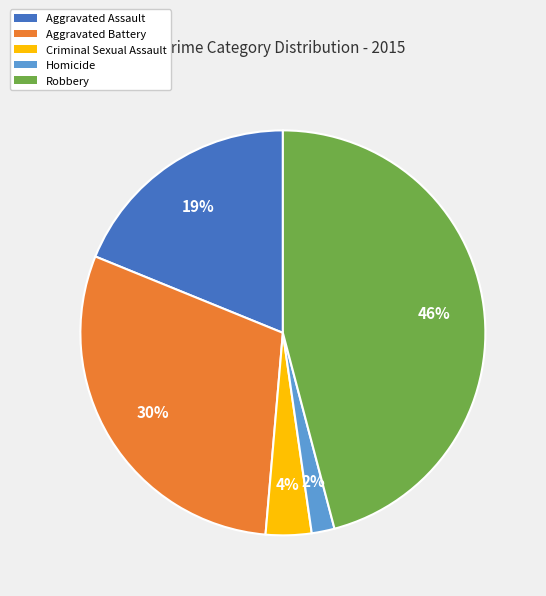

What is the ratio of the value at Criminal Sexual Assault to the value at Homicide?

2.0